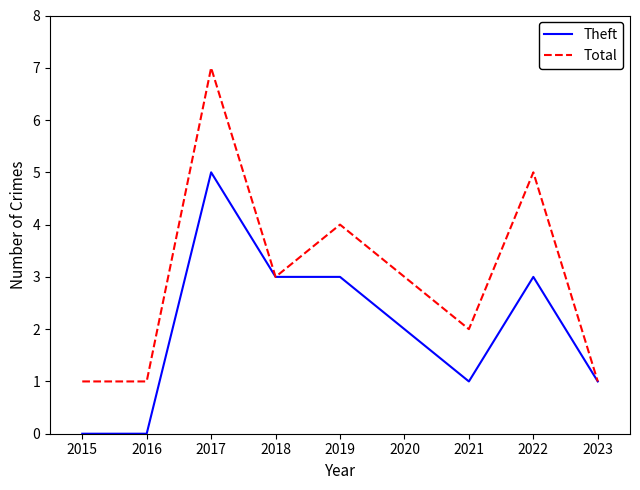

List the series in order of their overall mean, highest first.

Total, Theft